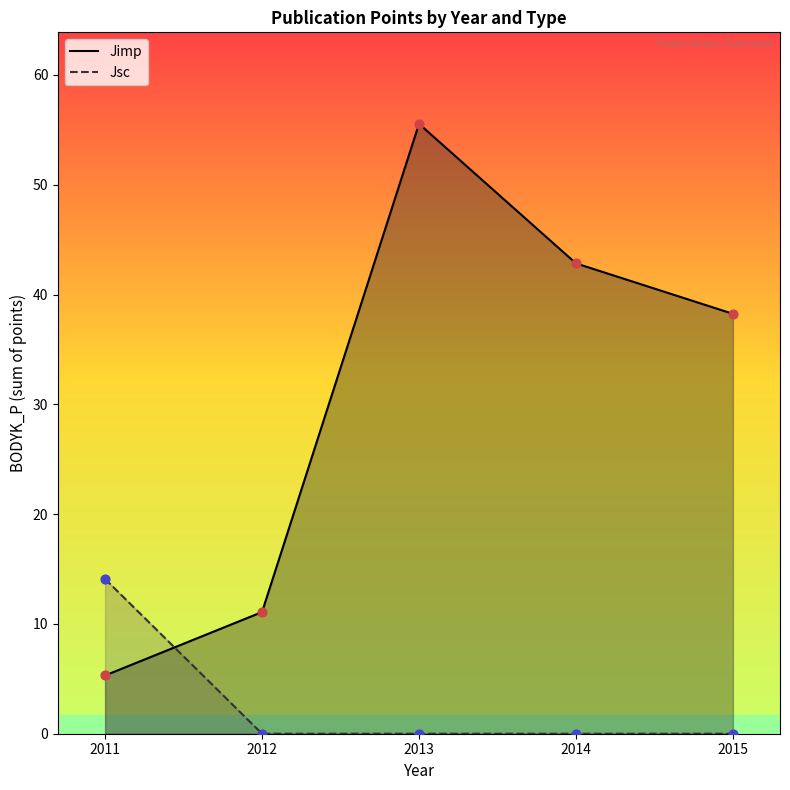

Which series reaches the minimum Y coordinate?

Jsc